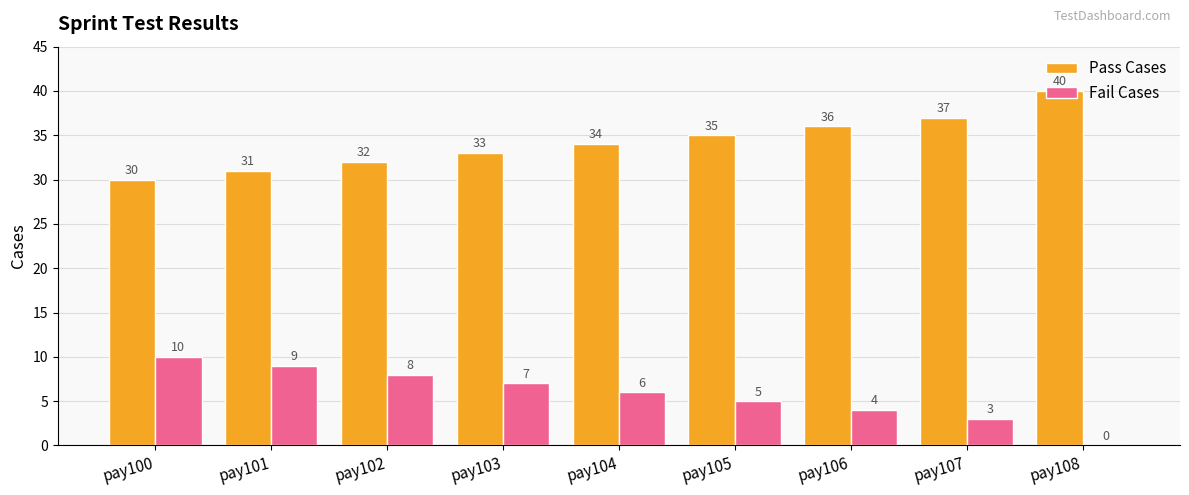

What is the maximum value shown in the chart?

40